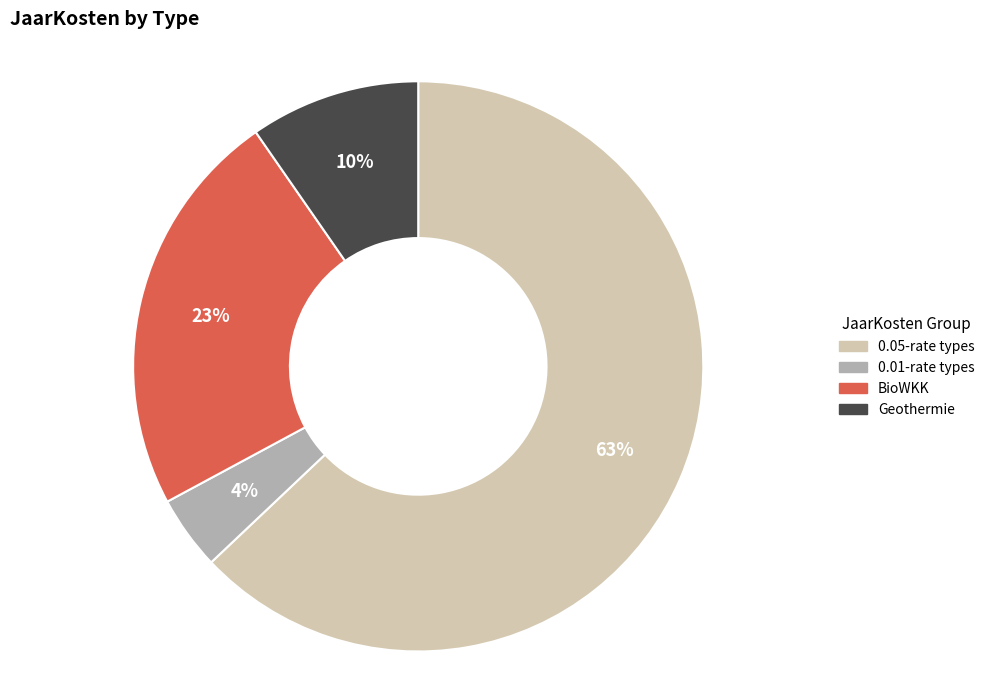

To the nearest percent, what is the difference between the largest and smallest slice percentages?

59%